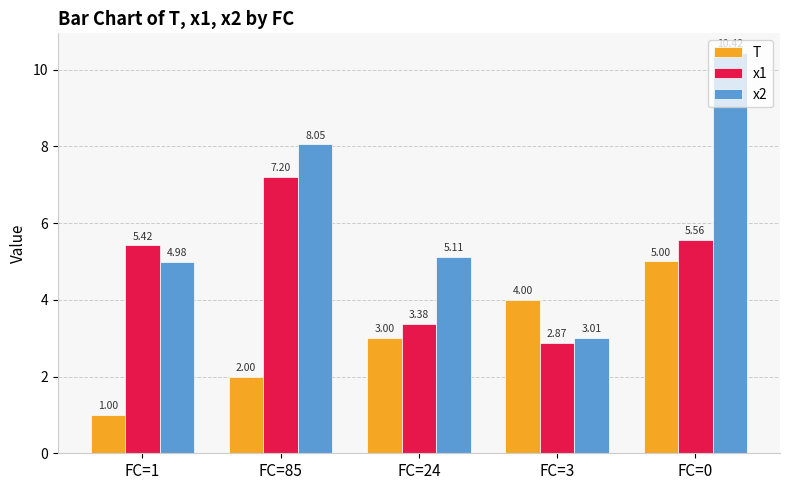

At which category is the sum across all series the highest?

FC=0